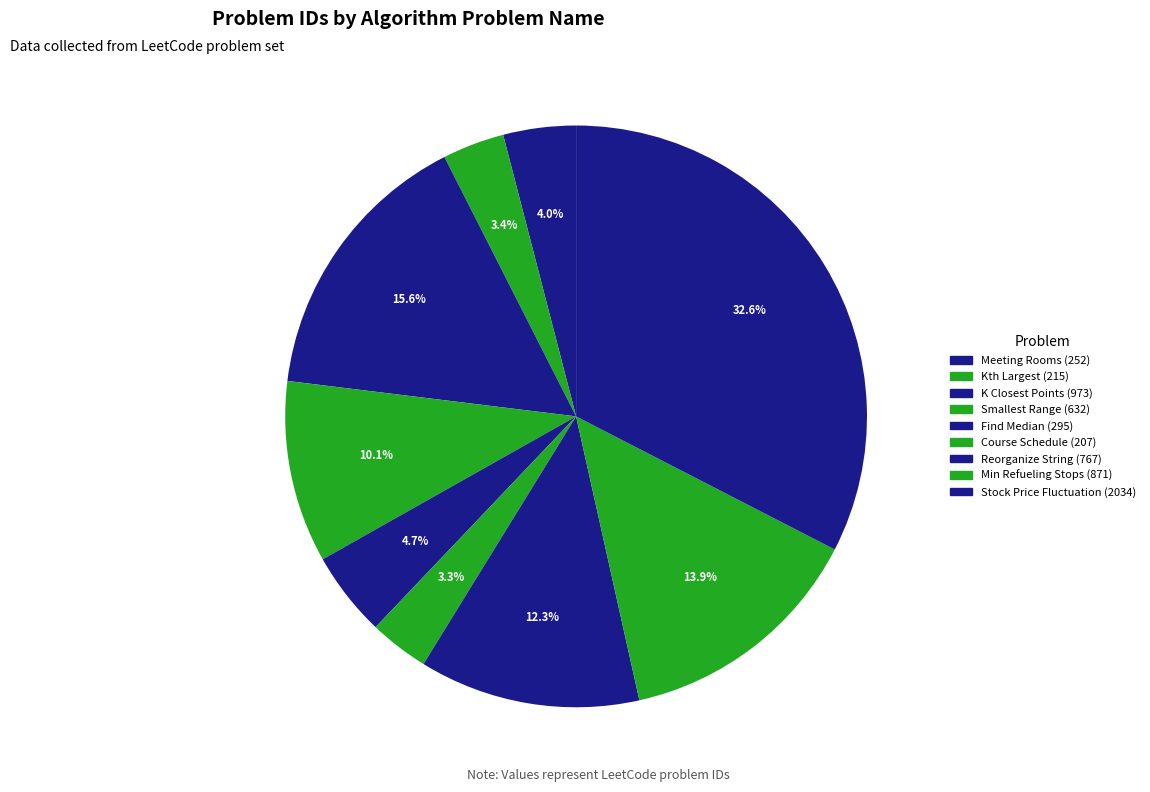

Which category has the biggest portion of the pie?

Stock Price Fluctuation